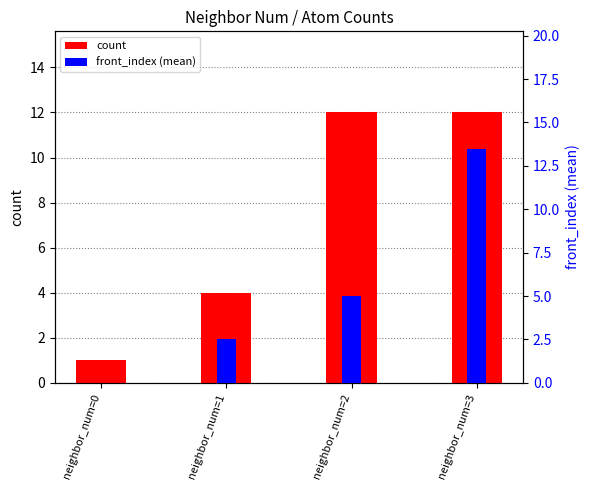

Reading left to right, list all the values displayed in this chart.

count: 1.0	4.0	12.0	12.0
front_index (mean): 0.0	2.5	5.0	13.5